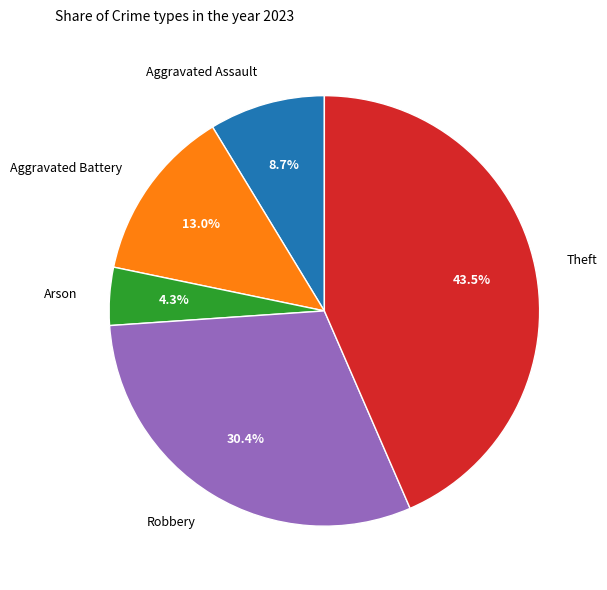

The Aggravated Battery slice represents 1% of the pie. True or false?

False